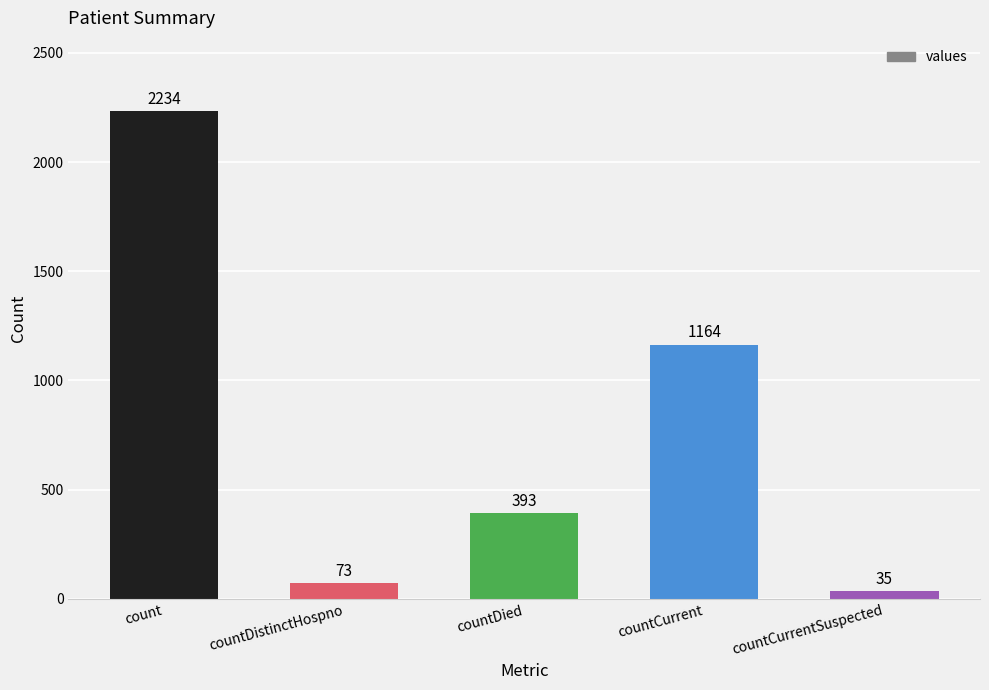

What is the difference between the maximum and minimum values?

2199